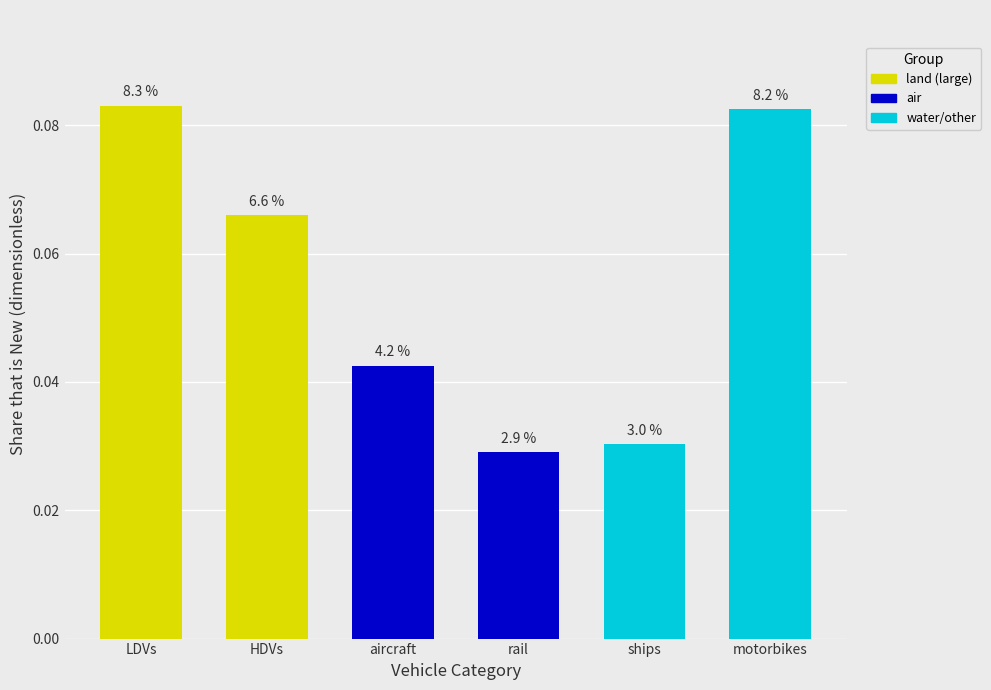

What is the average value?

0.1